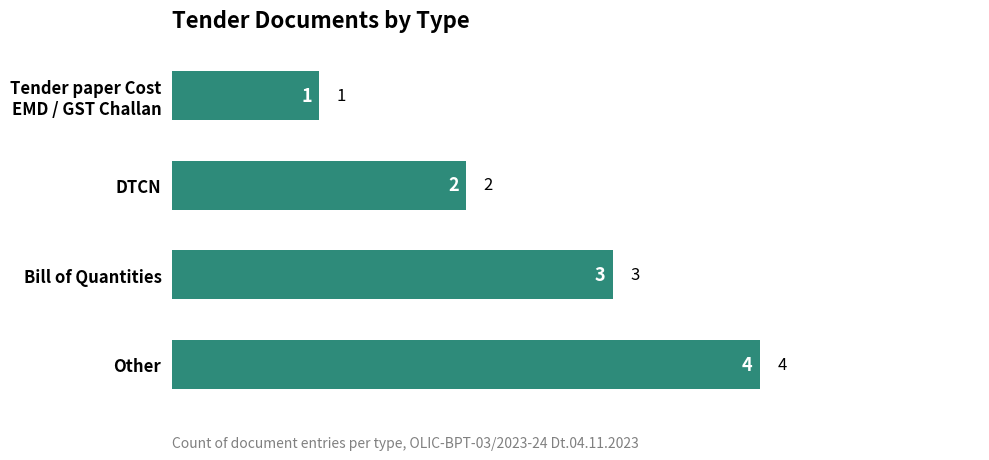

How many data points are less than 3?

2